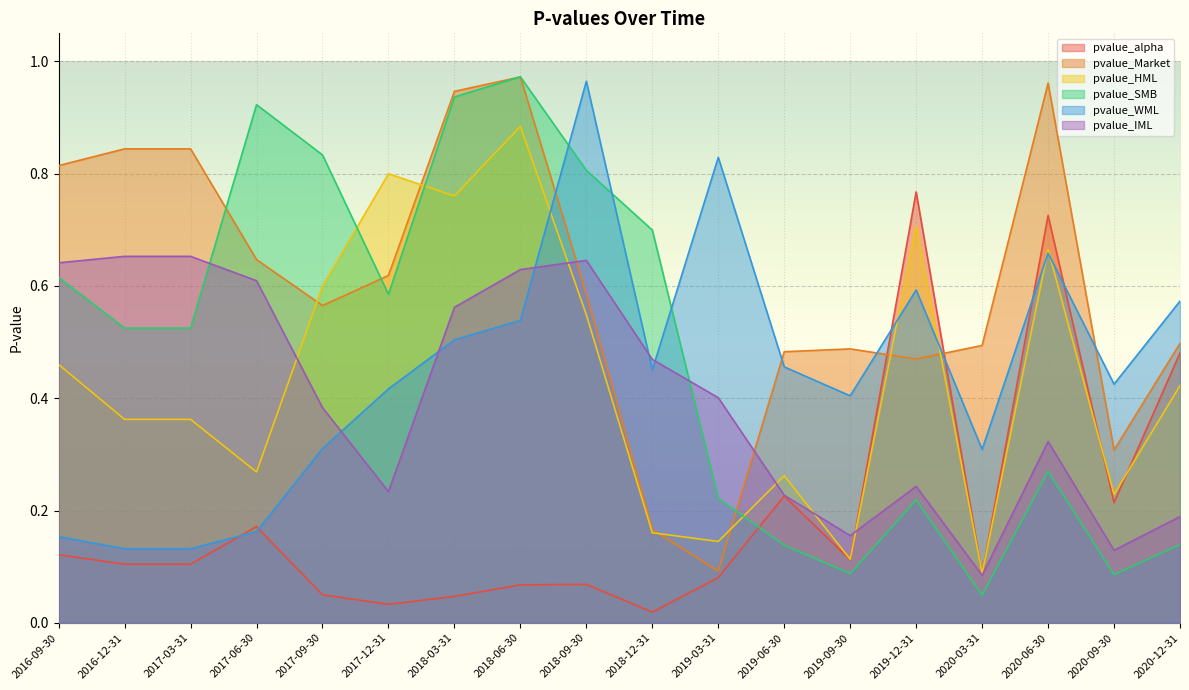

At which label does pvalue_alpha reach its peak?

2019-12-31